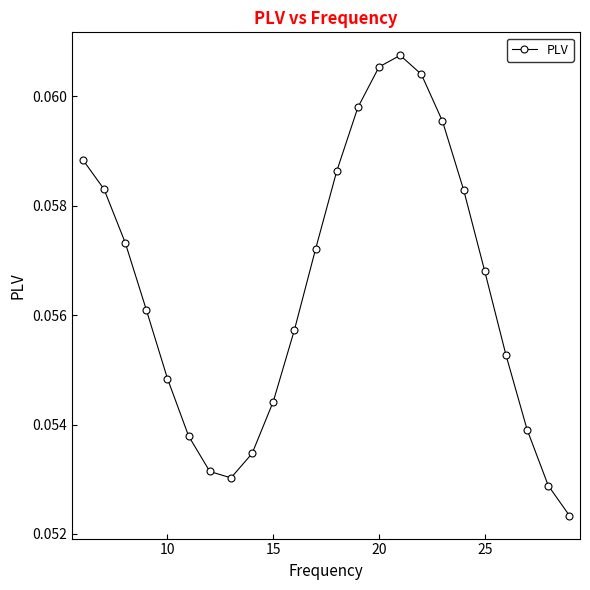

How many points are lower than both their immediate neighbors (excluding endpoints)?

1